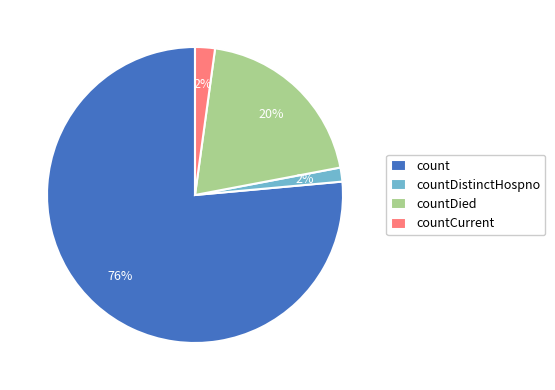

To the nearest percent, what percentage of the pie is count?

76%